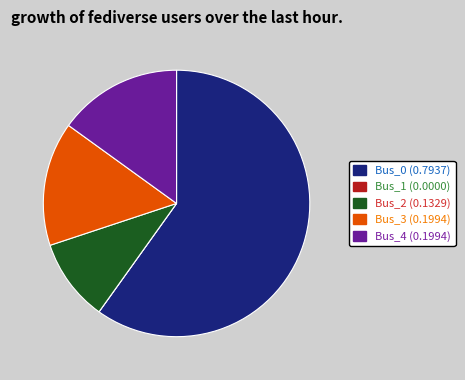

Do Bus_2 (0.1329) and Bus_3 (0.1994) together represent more than half of the pie?

No